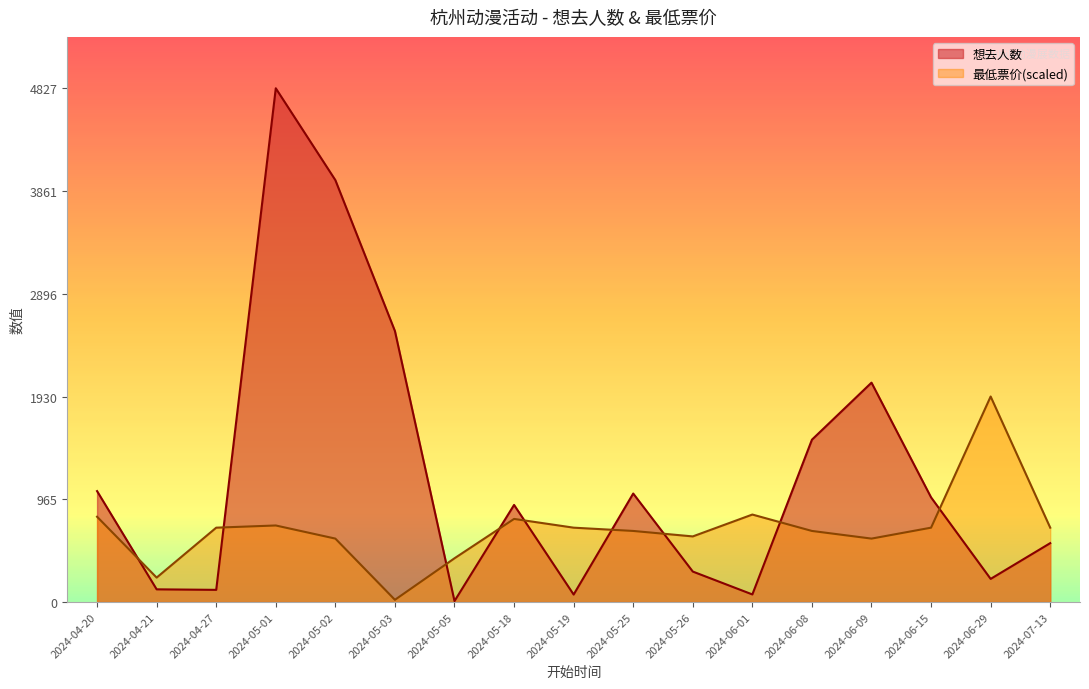

How many lines are shown in the chart?

2